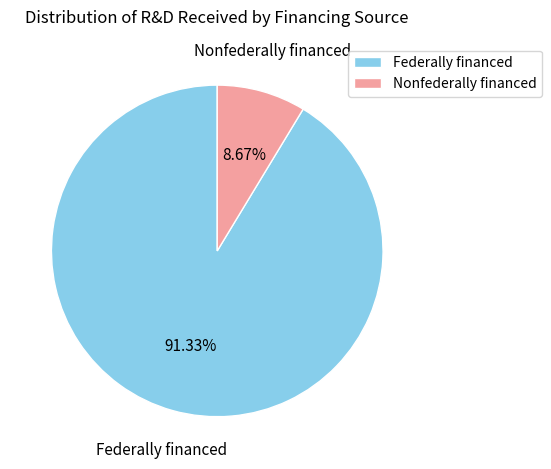

To the nearest percent, what is the difference between the largest and smallest slice percentages?

83%